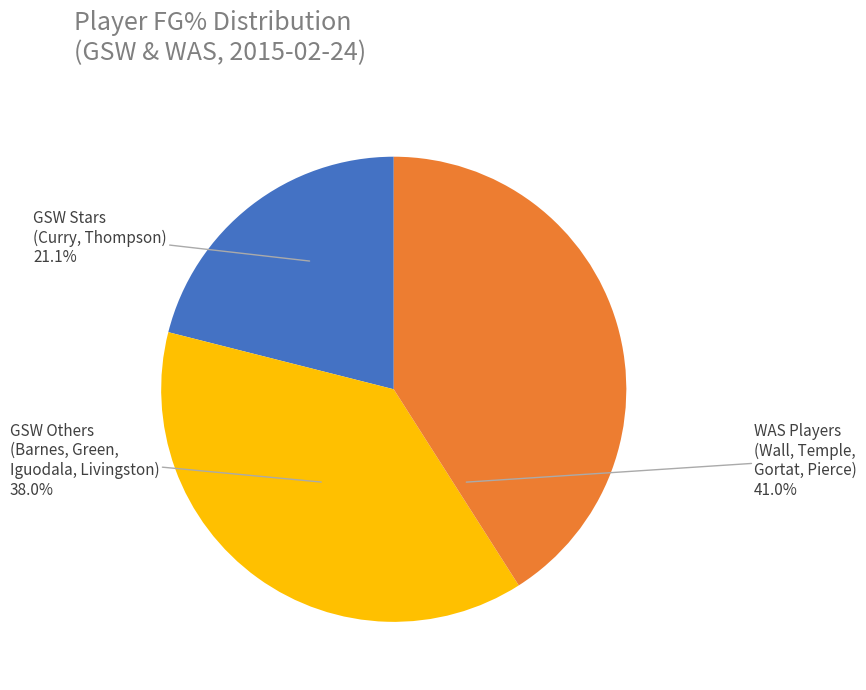

How many segments does this pie chart have?

3